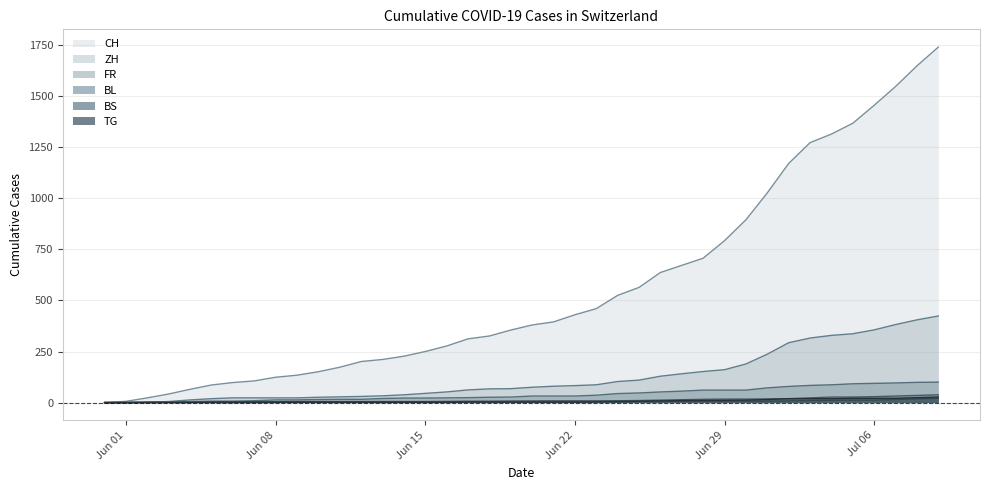

How many data points in BS are above 7?

8